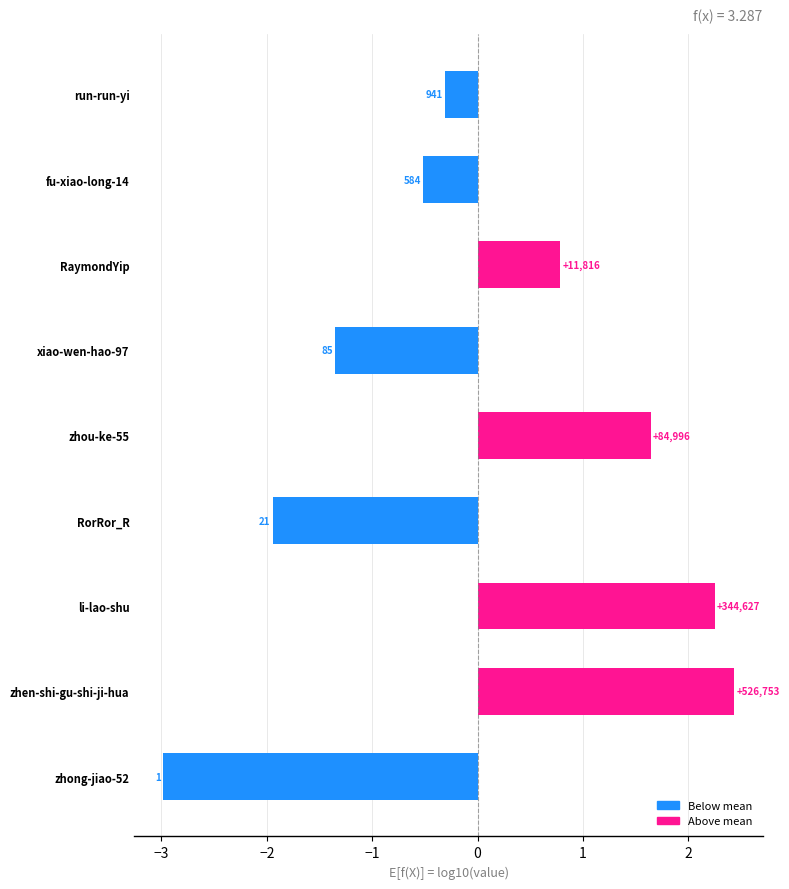

What is the difference between the maximum and minimum values?

5.4